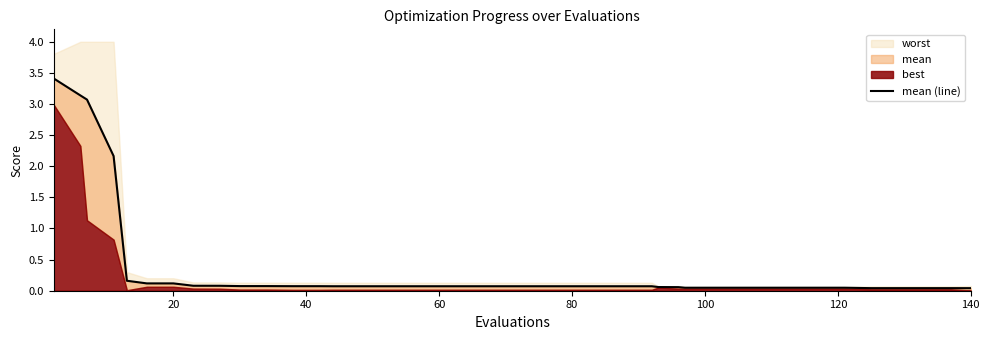

Reading right to left, list all the values displayed in this chart.

0.0	0.0	0.0	0.0	0.0	0.0	0.0	0.0	0.0	0.0	0.0	0.0	0.1	0.1	0.1	0.1	0.1	0.1	0.1	0.1	0.1	0.1	0.1	0.1	0.1	0.1	0.1	0.1	0.1	0.1	0.1	0.1	0.1	0.1	0.1	0.2	2.2	3.1	3.1	3.4